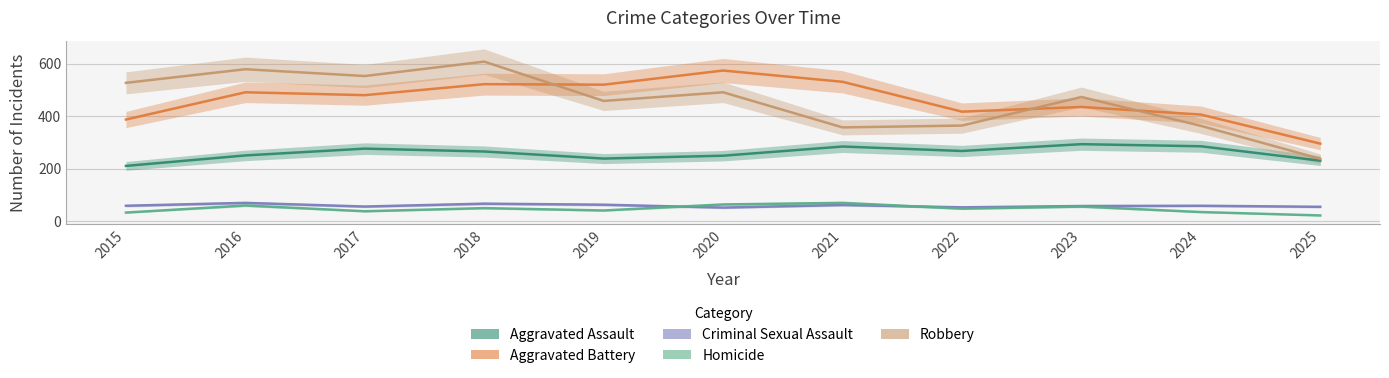

At which category does Robbery reach its first local peak?

2016